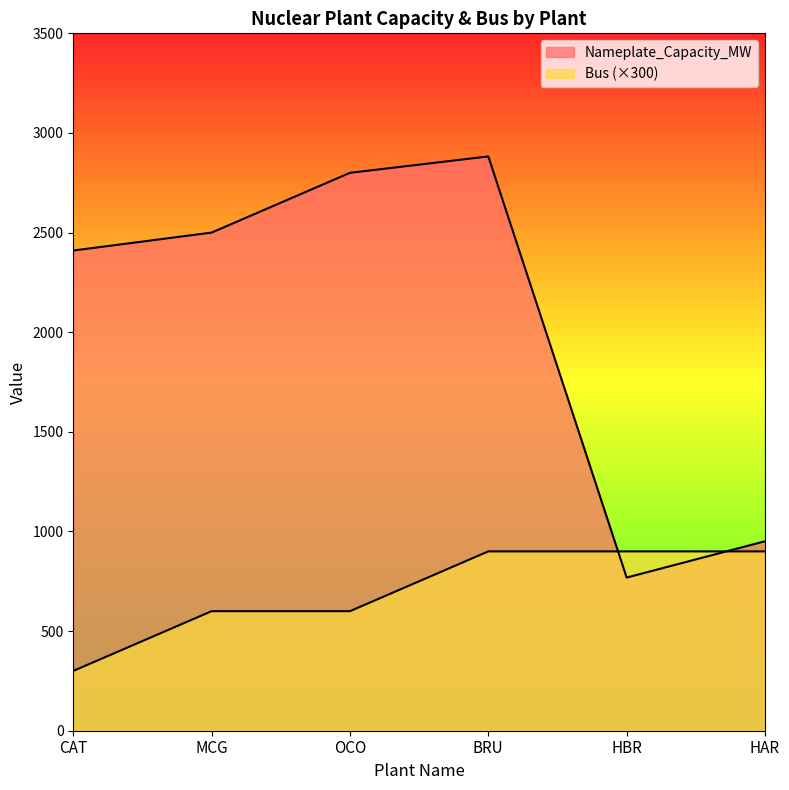

What is the label of the 4th point from the right?

OCO